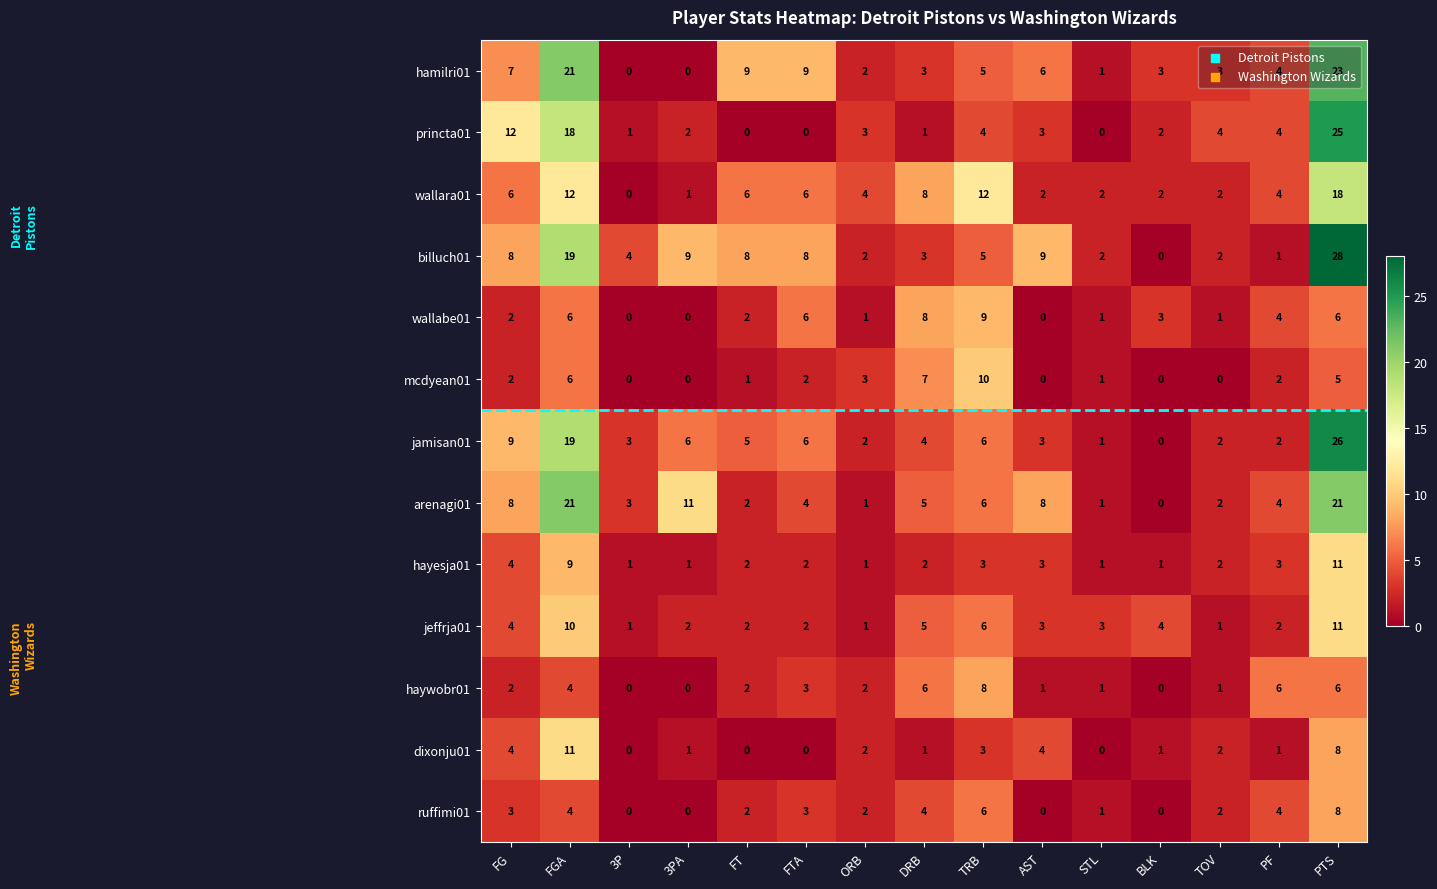

Which category has the highest value in the wallabe01 series?

TRB